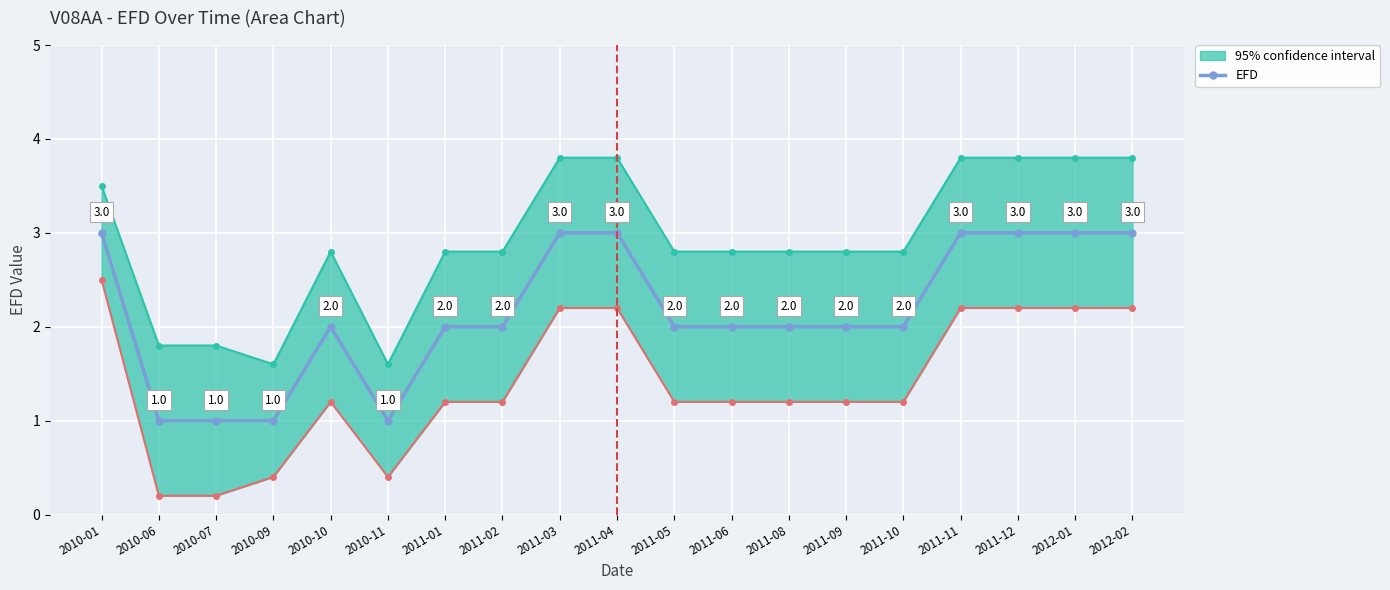

What is the smallest value displayed?

1